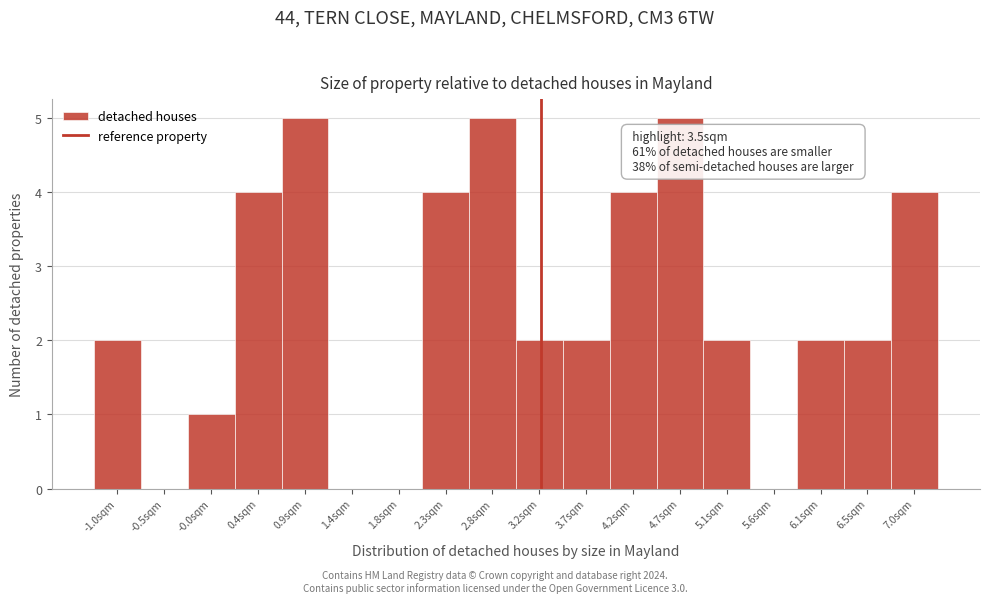

Reading left to right, transcribe all the data shown in this chart.

-1.0sqm=2	-0.5sqm=0	-0.0sqm=1	0.4sqm=4	0.9sqm=5	1.4sqm=0	1.8sqm=0	2.3sqm=4	2.8sqm=5	3.2sqm=2	3.7sqm=2	4.2sqm=4	4.7sqm=5	5.1sqm=2	5.6sqm=0	6.1sqm=2	6.5sqm=2	7.0sqm=4